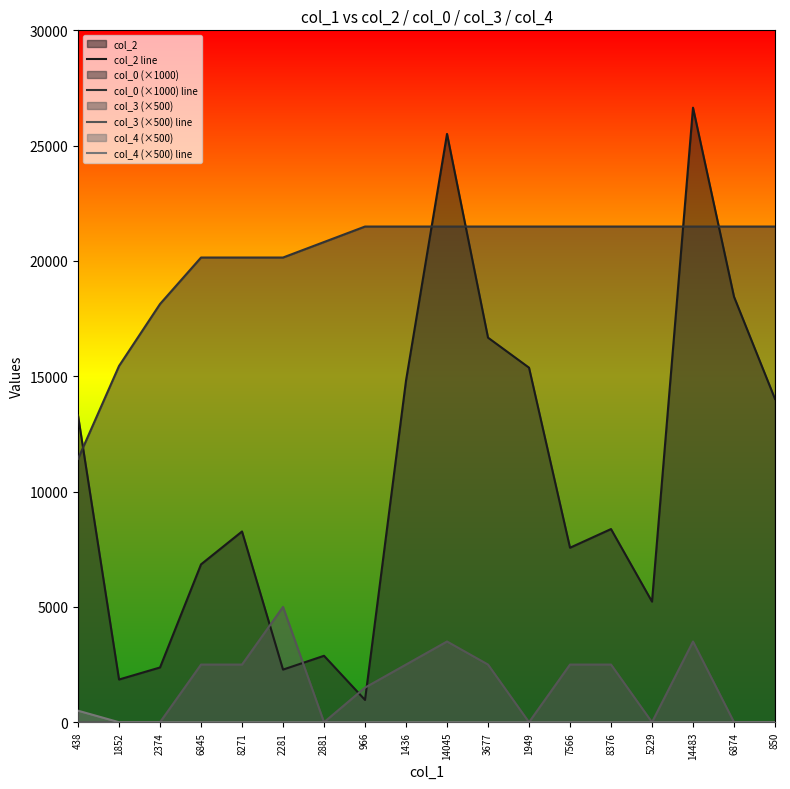

Reading left to right, transcribe all the data shown in this chart.

col_2 line: 438=13299.0	1852=1852.0	2374=2374.0	6845=6845.0	8271=8271.0	2281=2281.0	2881=2881.0	966=966.0	1436=14815.0	14045=25509.0	3677=16675.0	1949=15374.0	7566=7566.0	8376=8376.0	5229=5229.0	14483=26646.0	6874=18450.0	850=14017.0
col_0 (×1000) line: 438=11418.0	1852=15447.9	2374=18134.5	6845=20149.4	8271=20149.4	2281=20149.4	2881=20821.1	966=21492.7	1436=21492.7	14045=21492.7	3677=21492.7	1949=21492.7	7566=21492.7	8376=21492.7	5229=21492.7	14483=21492.7	6874=21492.7	850=21492.7
col_3 (×500) line: 438=0.0	1852=0.0	2374=0.0	6845=2500.0	8271=2500.0	2281=5000.0	2881=0.0	966=1500.0	1436=2500.0	14045=3500.0	3677=2500.0	1949=0.0	7566=2500.0	8376=2500.0	5229=0.0	14483=3500.0	6874=0.0	850=0.0
col_4 (×500) line: 438=500.0	1852=0.0	2374=0.0	6845=0.0	8271=0.0	2281=0.0	2881=0.0	966=0.0	1436=0.0	14045=0.0	3677=0.0	1949=0.0	7566=0.0	8376=0.0	5229=0.0	14483=0.0	6874=0.0	850=0.0